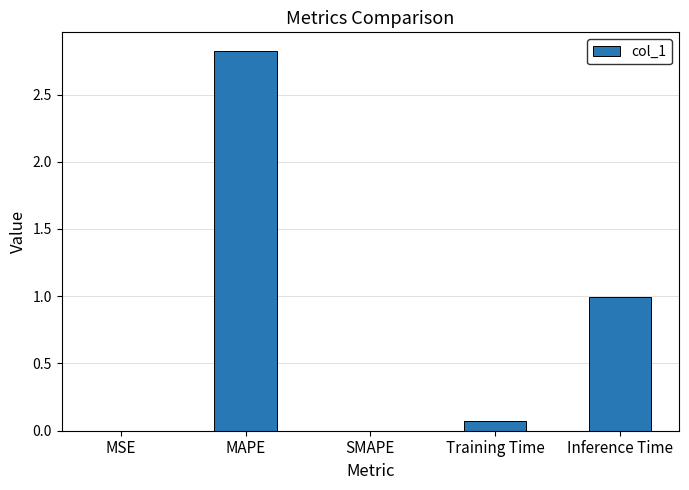

What is the sum of the values at MAPE and Inference Time?

3.8